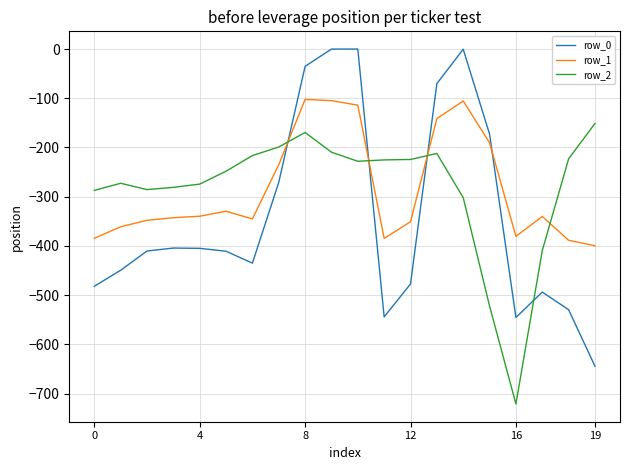

Rank the series by their maximum value, from highest to lowest.

row_0, row_1, row_2